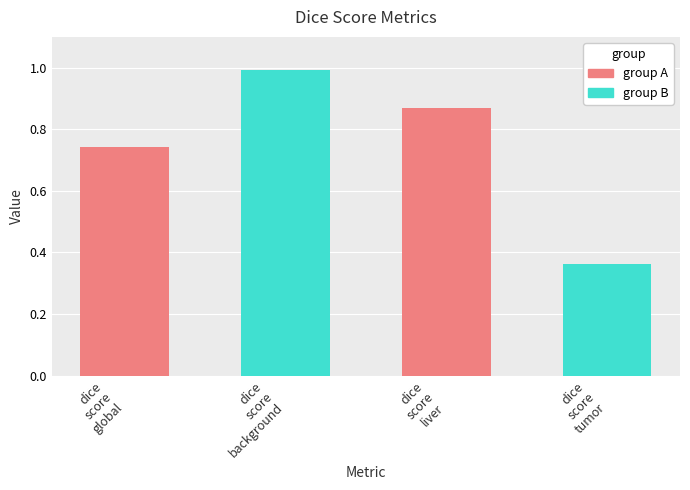

What position from the right is dice score background?

3